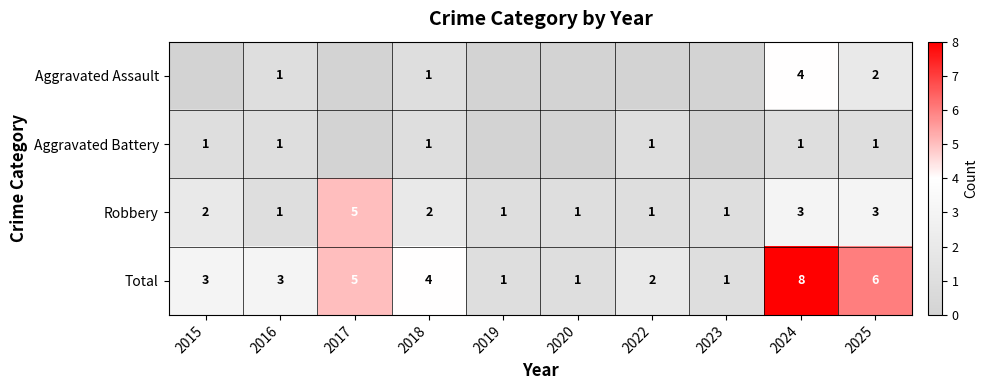

What is the difference between the maximum and minimum values in the Robbery series?

4